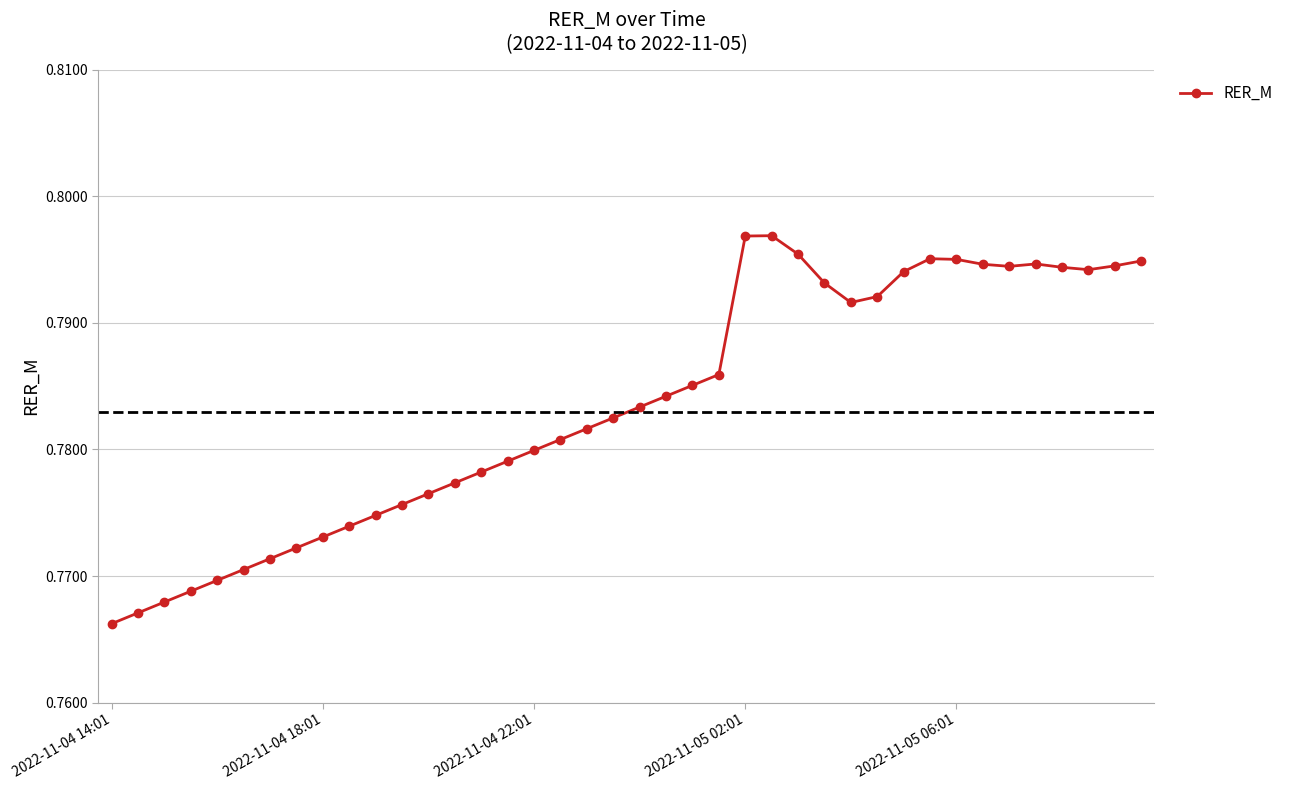

How many values are between 0 and 1?

40